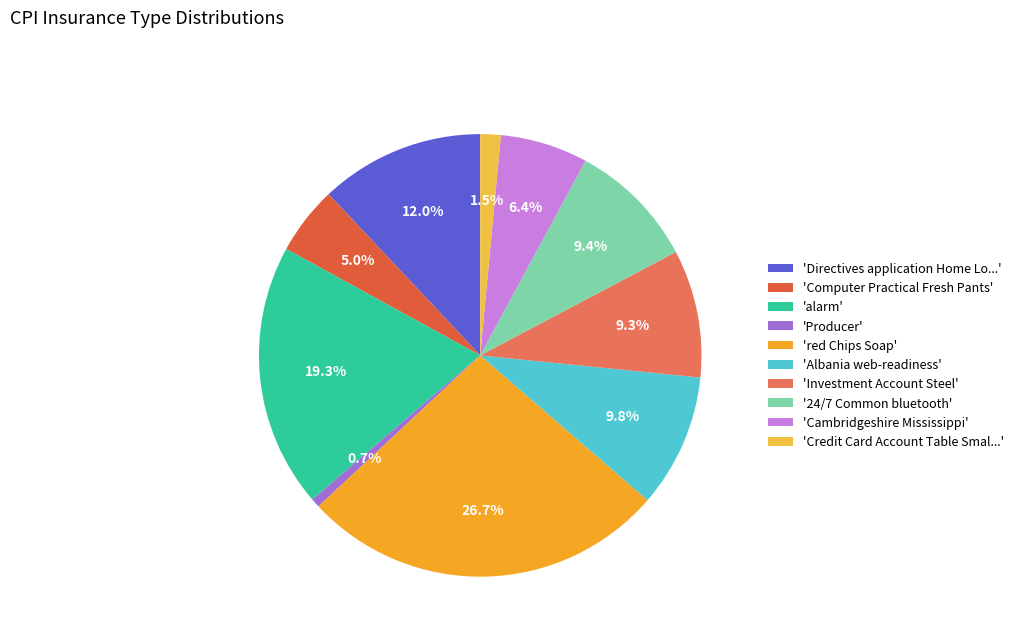

How many slices are in this pie chart?

10